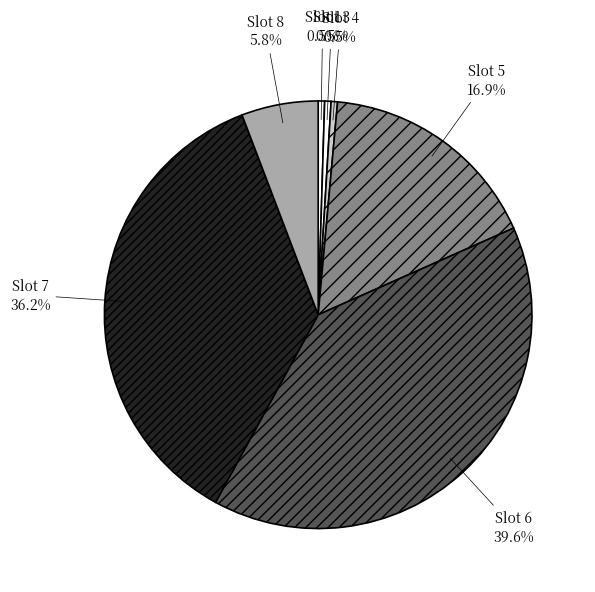

Count the number of slices in the pie.

7